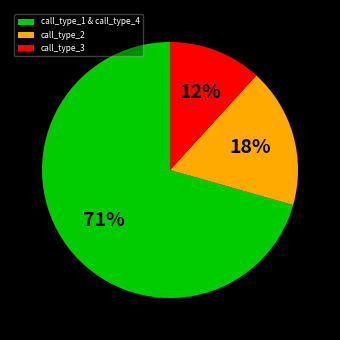

To the nearest percent, what is the difference between the call_type_3 and call_type_2 slice percentages?

6%